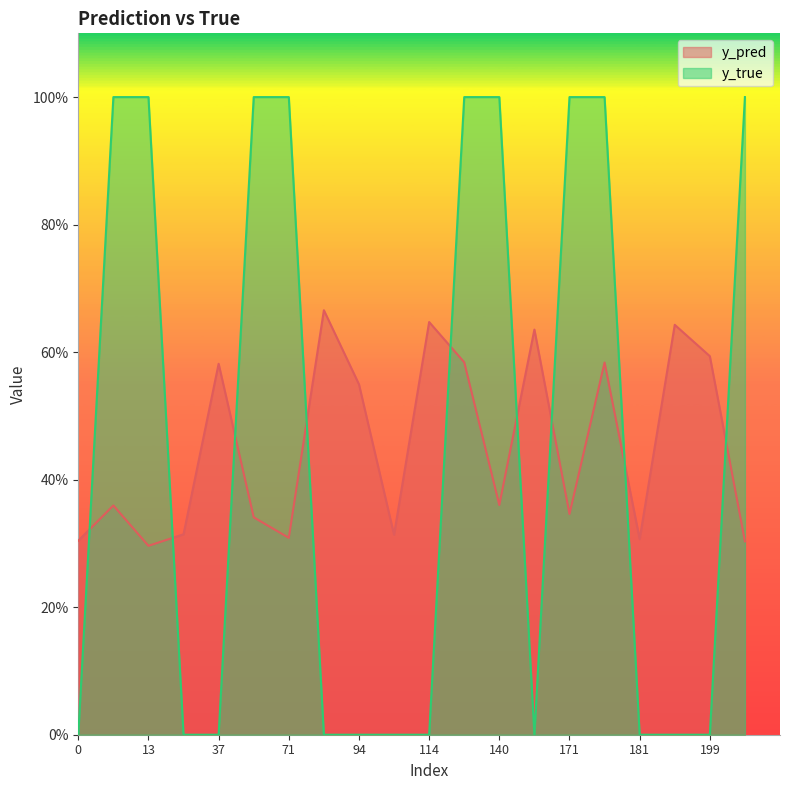

Count the number of categories in the chart.

20